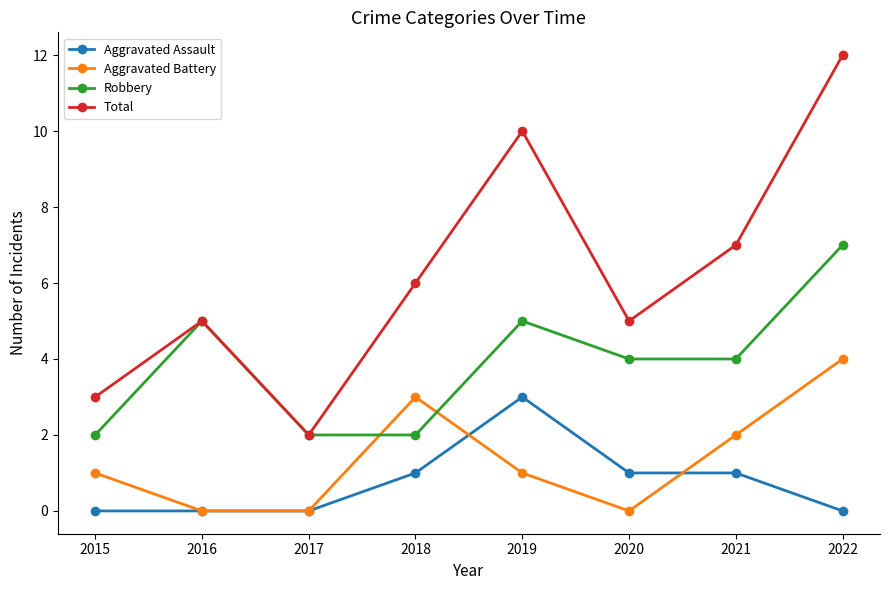

What is the approximate value of Aggravated Battery at 2019?

1